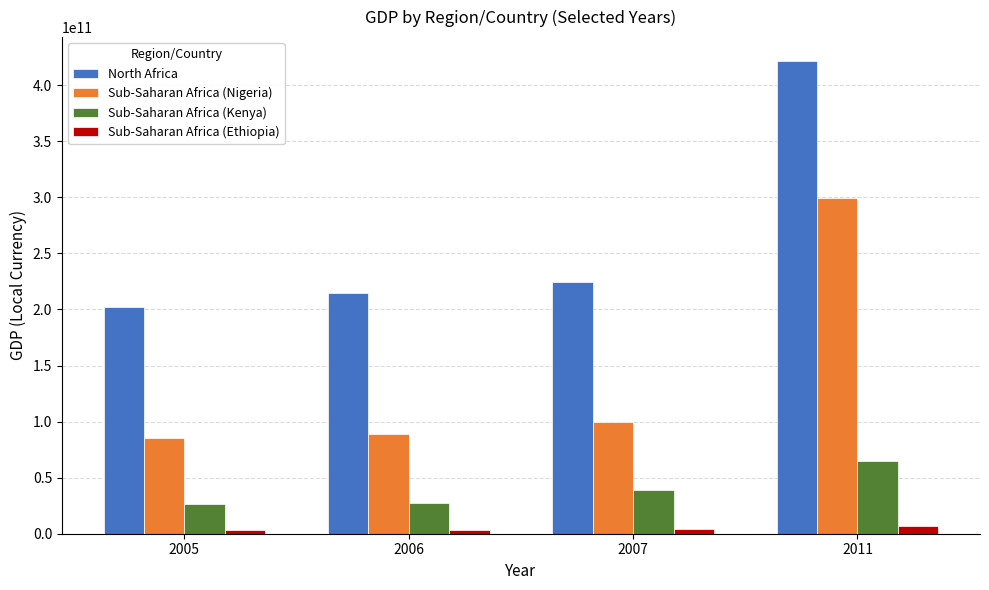

What is the total value across all series at 2006?

333819000000